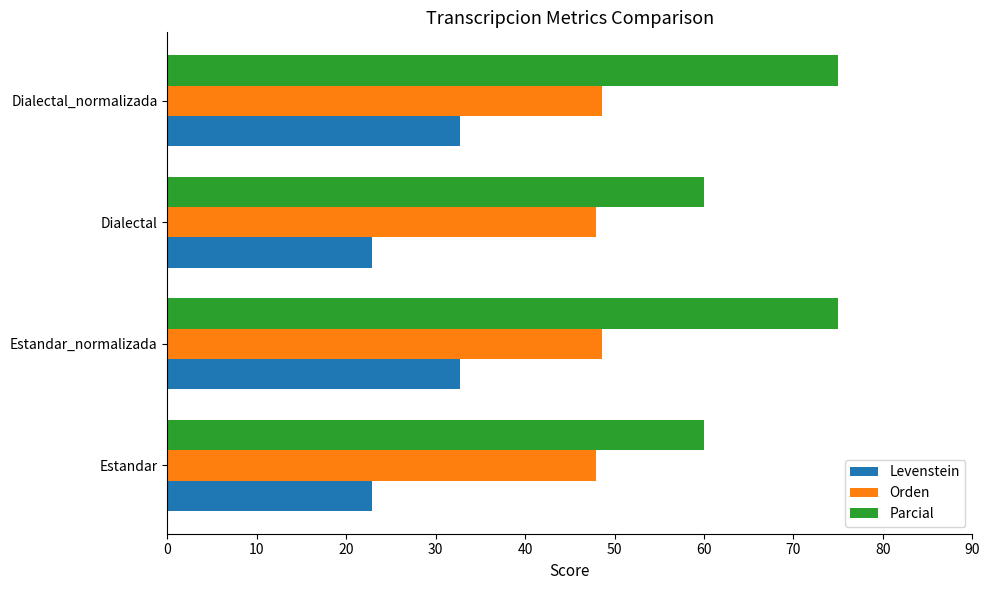

The Orden series shows 47.9 at Estandar. True or false?

True